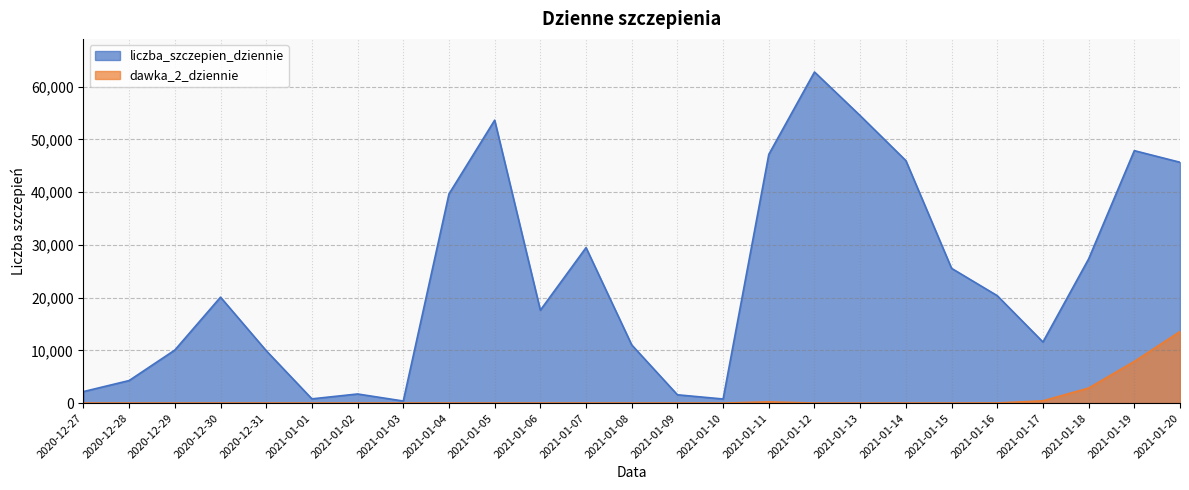

What is the label of the 5th point from the right?

2021-01-16